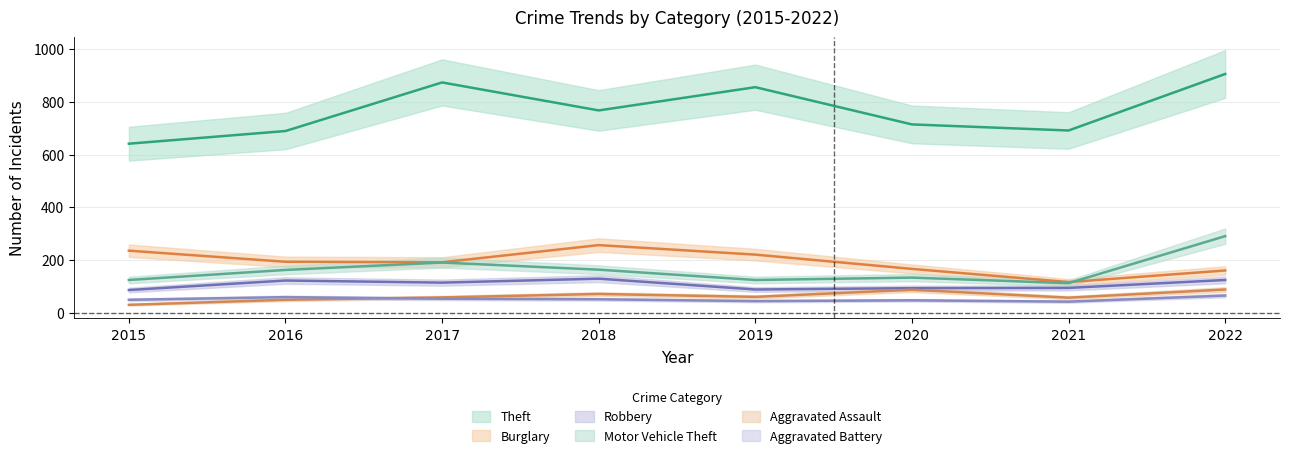

True or false: Aggravated Battery and Motor Vehicle Theft intersect in this chart.

False